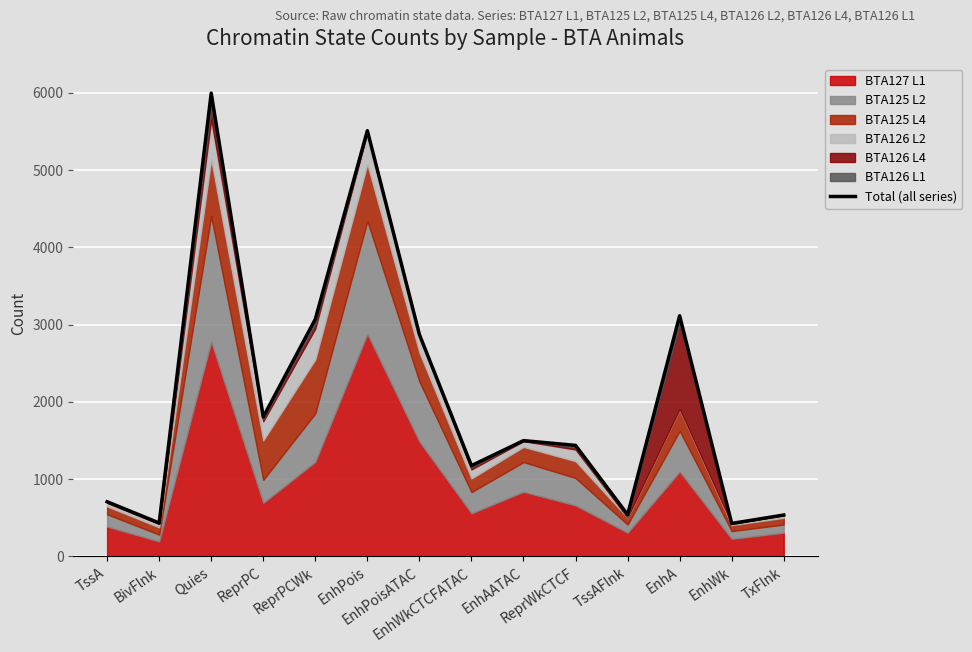

List the labels in order of value, largest first.

Quies, EnhPois, EnhA, ReprPCWk, EnhPoisATAC, ReprPC, EnhAATAC, ReprWkCTCF, EnhWkCTCFATAC, TssA, TssAFlnk, TxFlnk, BivFlnk, EnhWk